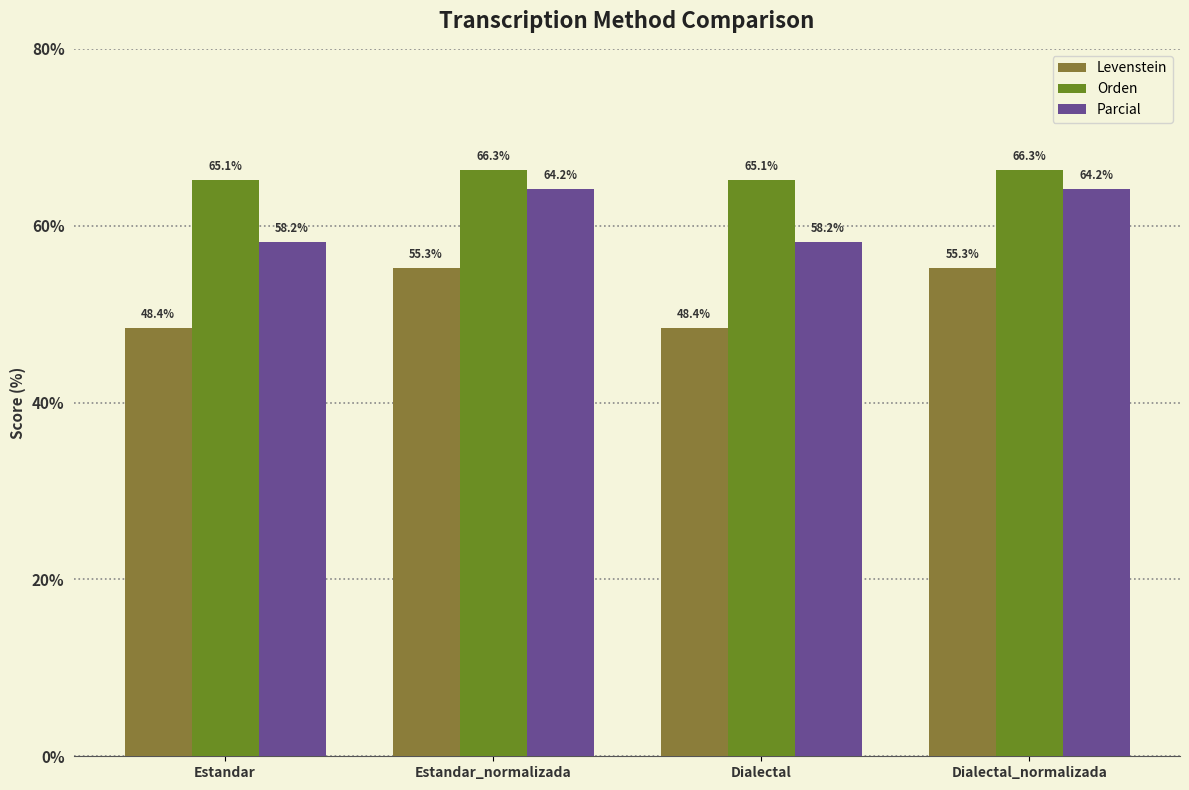

What are all the series names shown in the legend?

Levenstein, Orden, Parcial